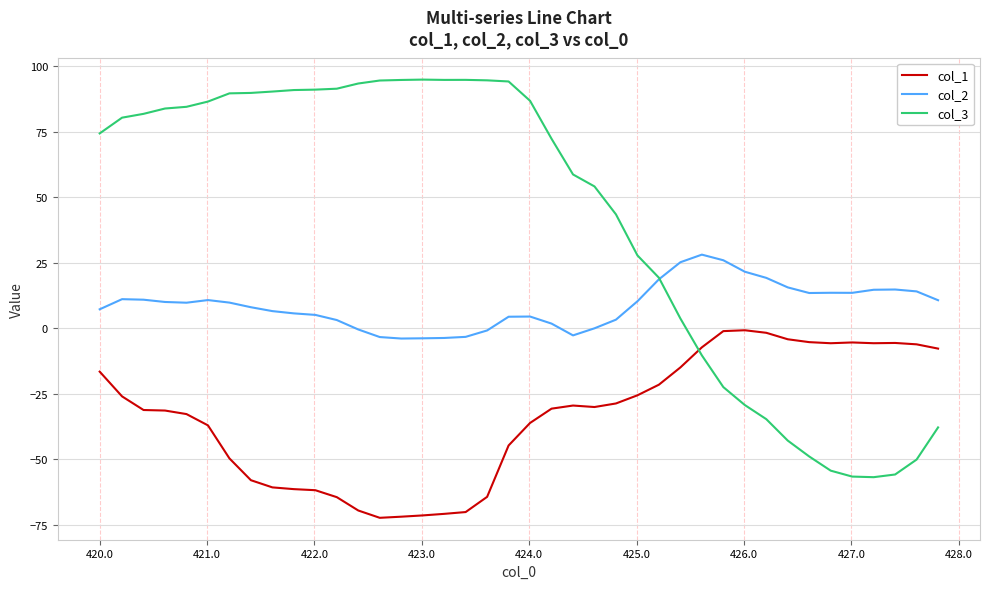

At how many categories does at least one series exceed 51?

24